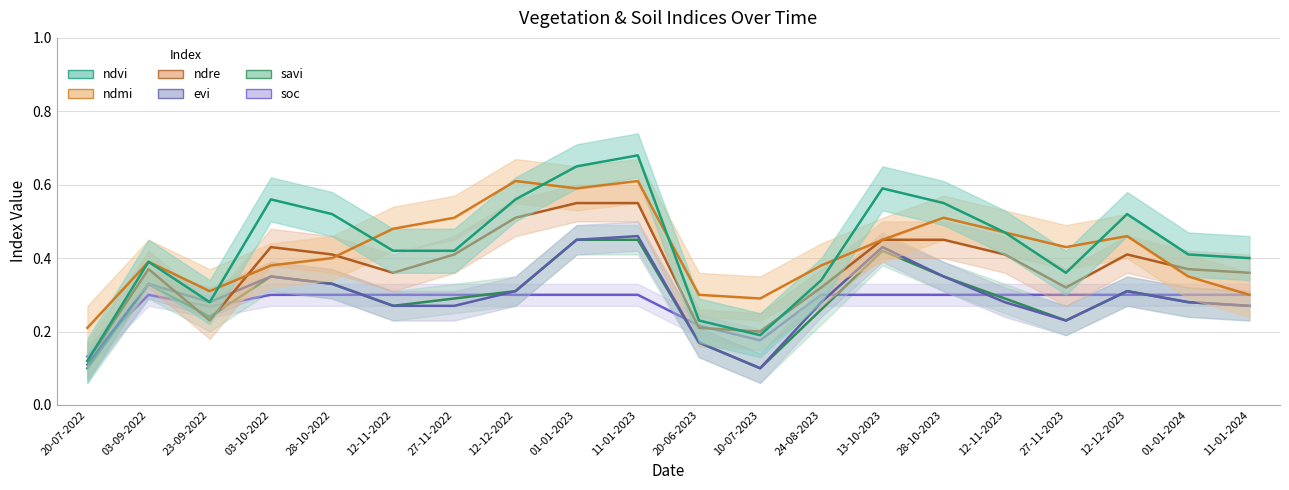

At which label is ndmi closest to 0?

20-07-2022